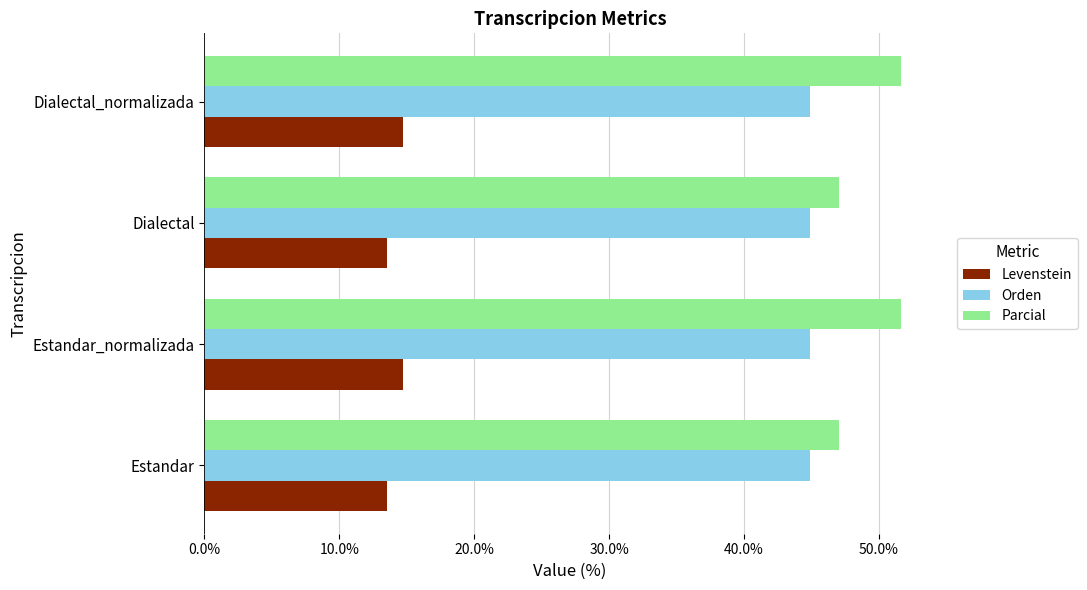

What are all the series names shown in the legend?

Levenstein, Orden, Parcial